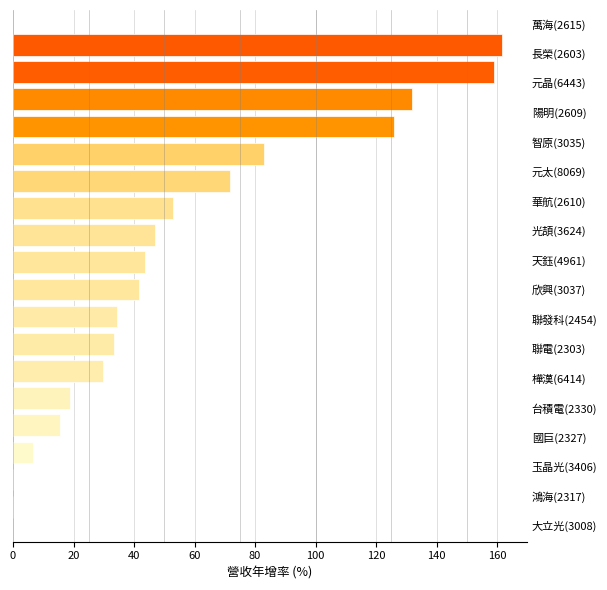

What is the sum of all values?

1056.3